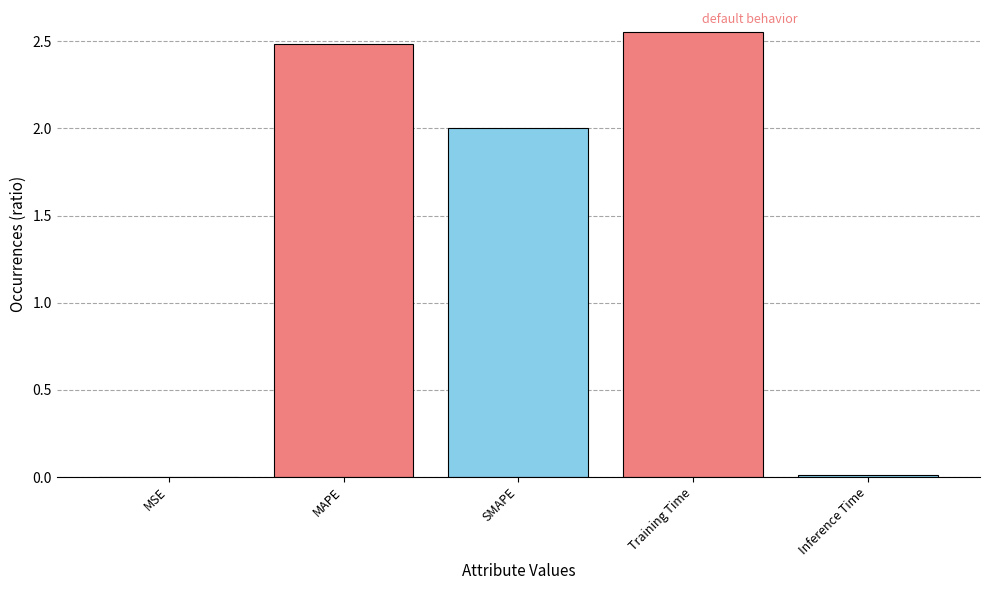

What value does the data have at SMAPE?

2.0